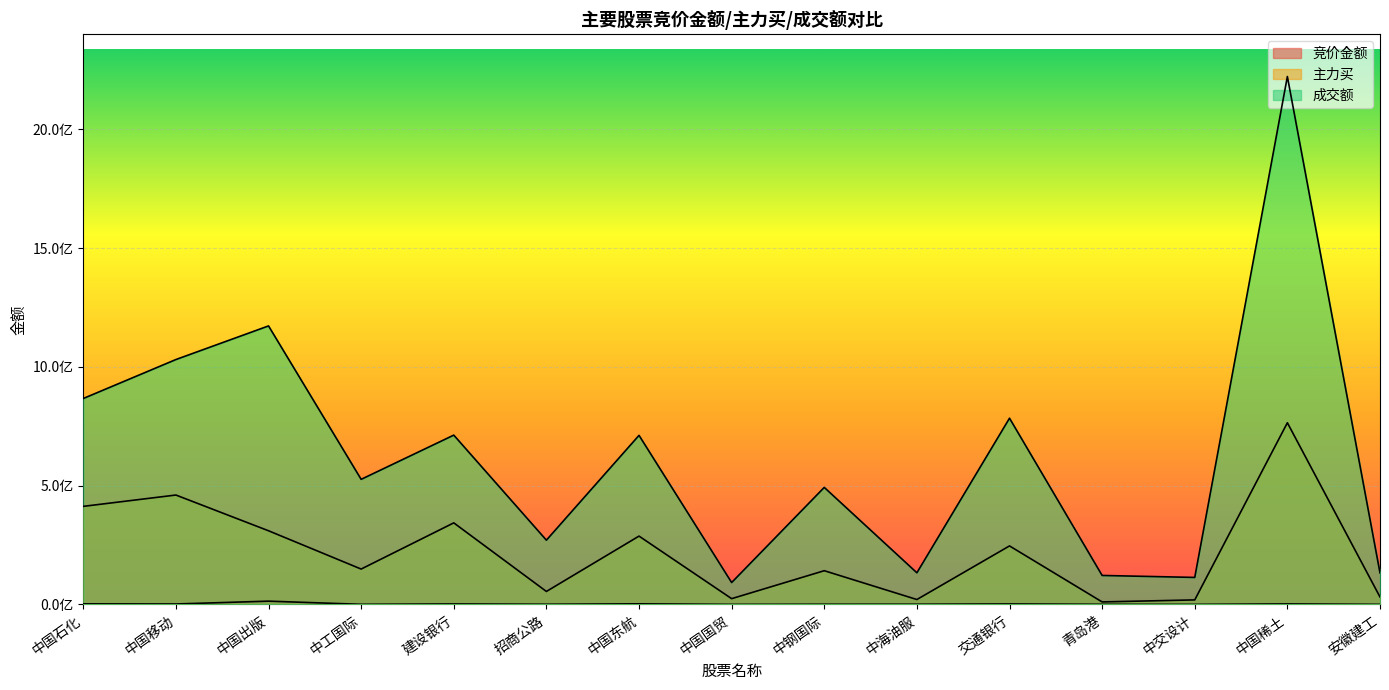

What is the total value across all series at 中国移动?

1493657639